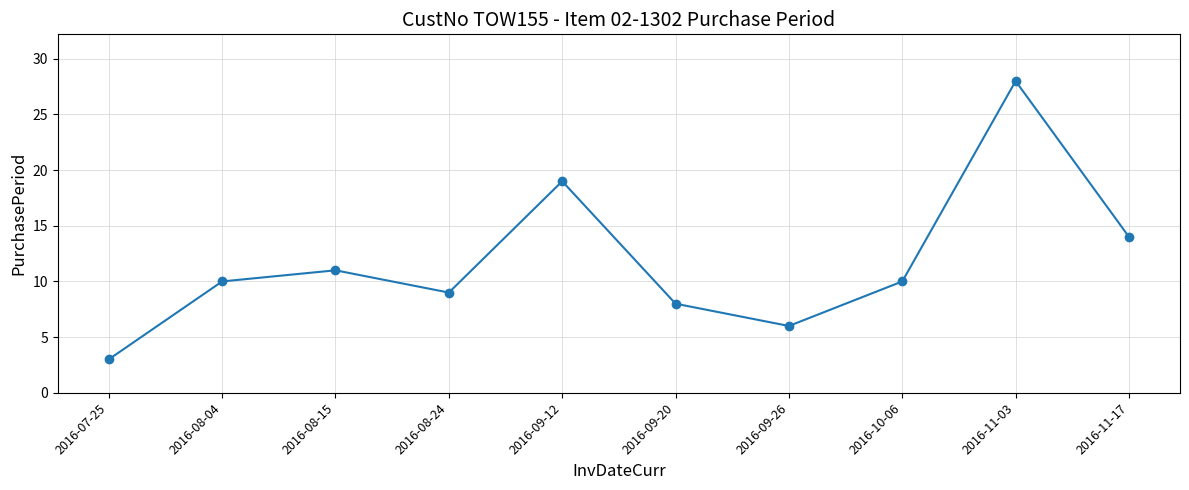

Where is the data nearest to the value 15?

2016-11-17